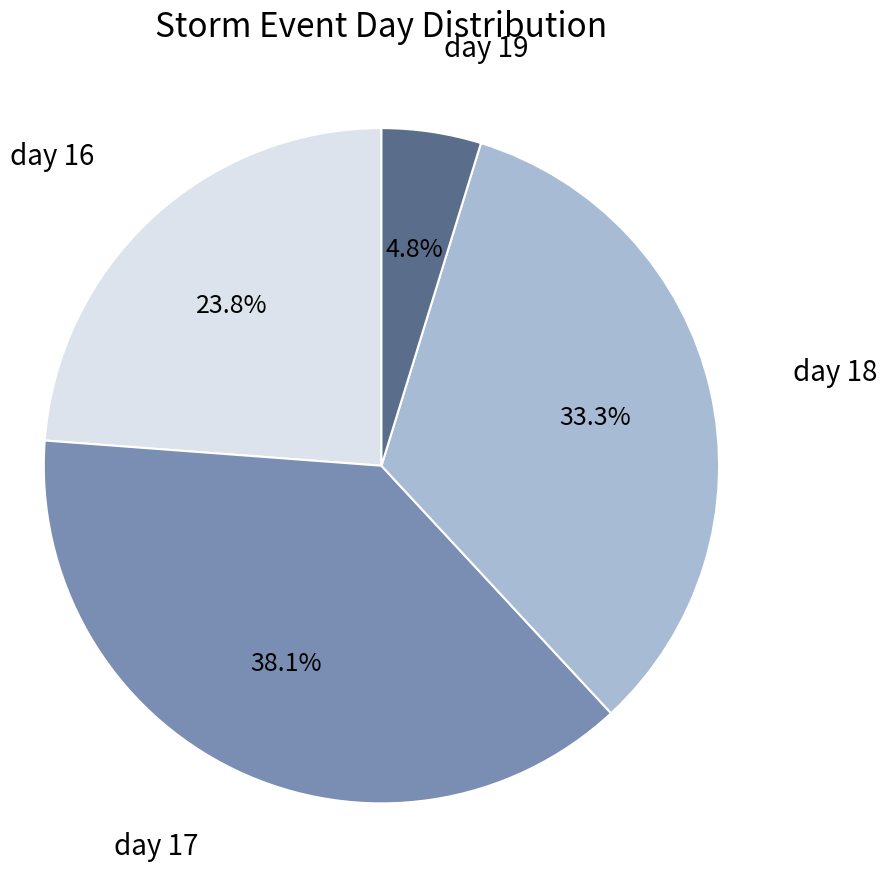

Is there a majority slice in this chart?

No